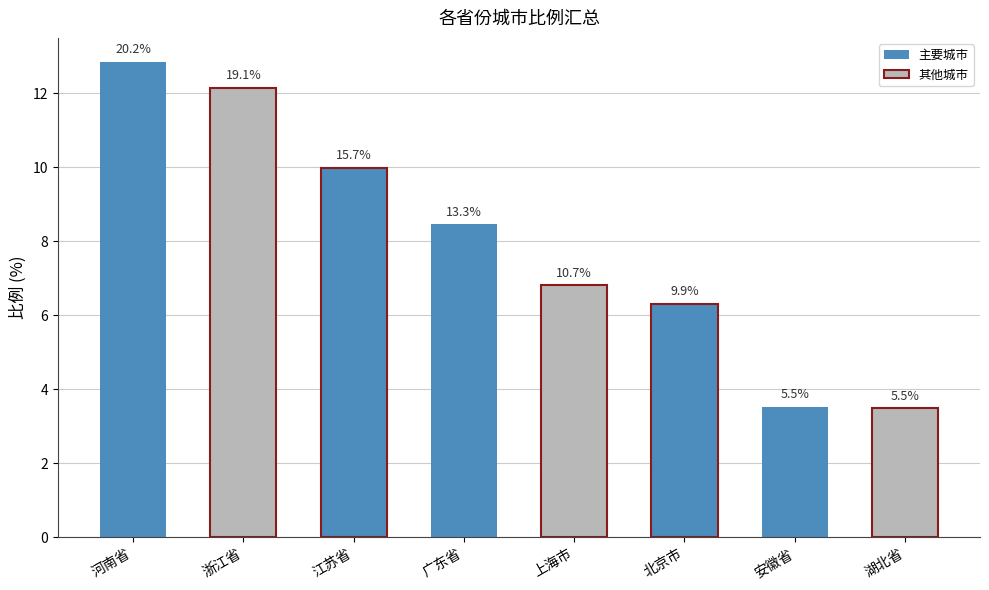

Reading left to right, extract all data points from this chart.

12.9	12.2	10.0	8.5	6.8	6.3	3.5	3.5